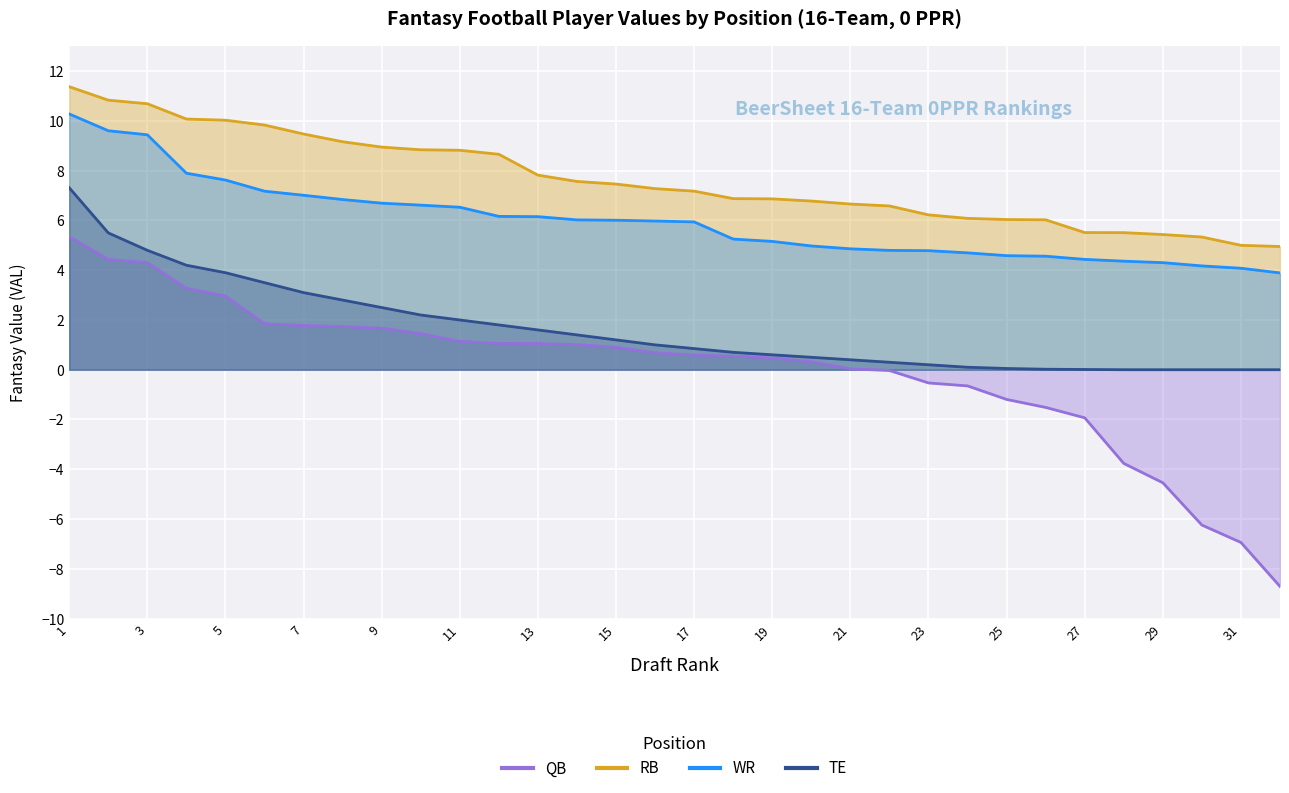

How many negative values does the QB series have?

11